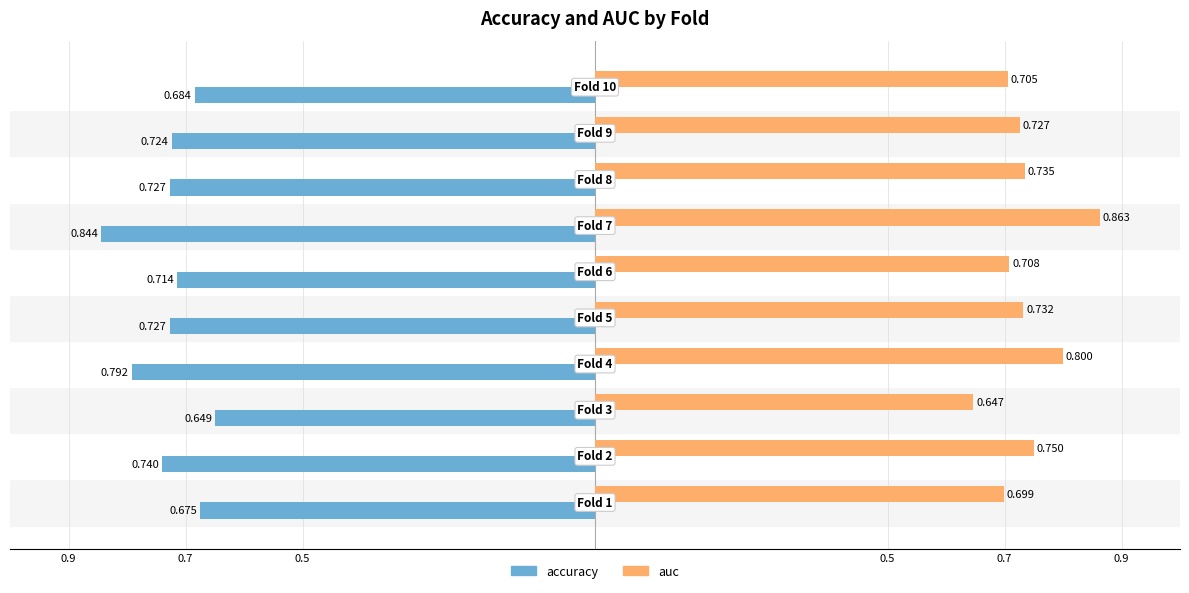

How many categories are shown in the chart?

10